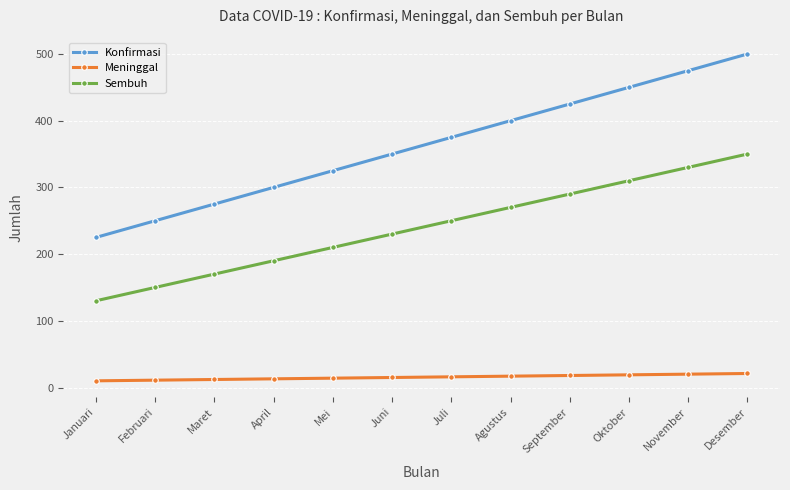

What position from the left is Mei?

5